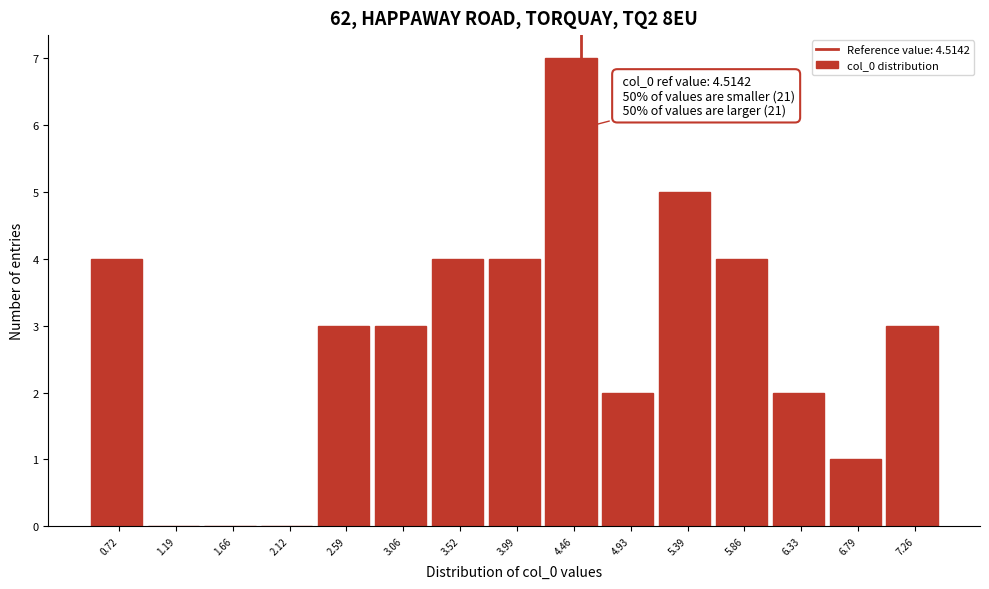

Over which range of the x-axis is the bar tallest?

4.20 to 4.70